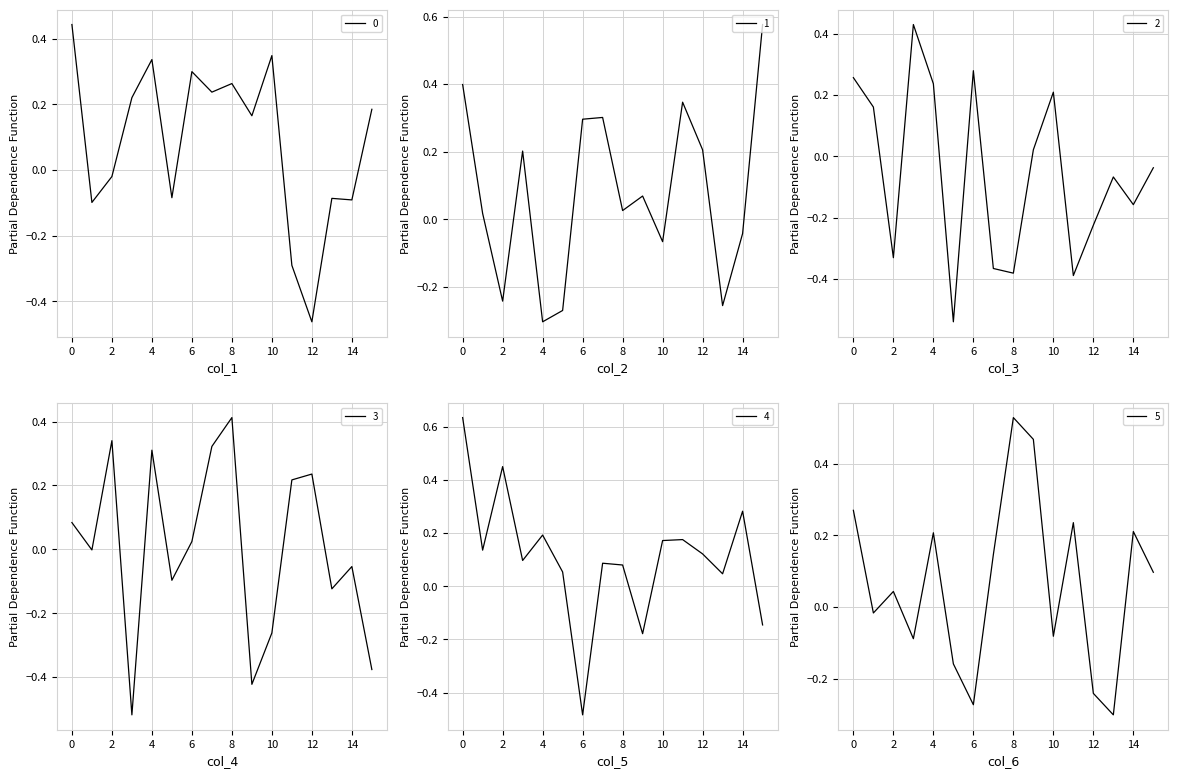

True or false: 1 and 3 cross at least once.

True